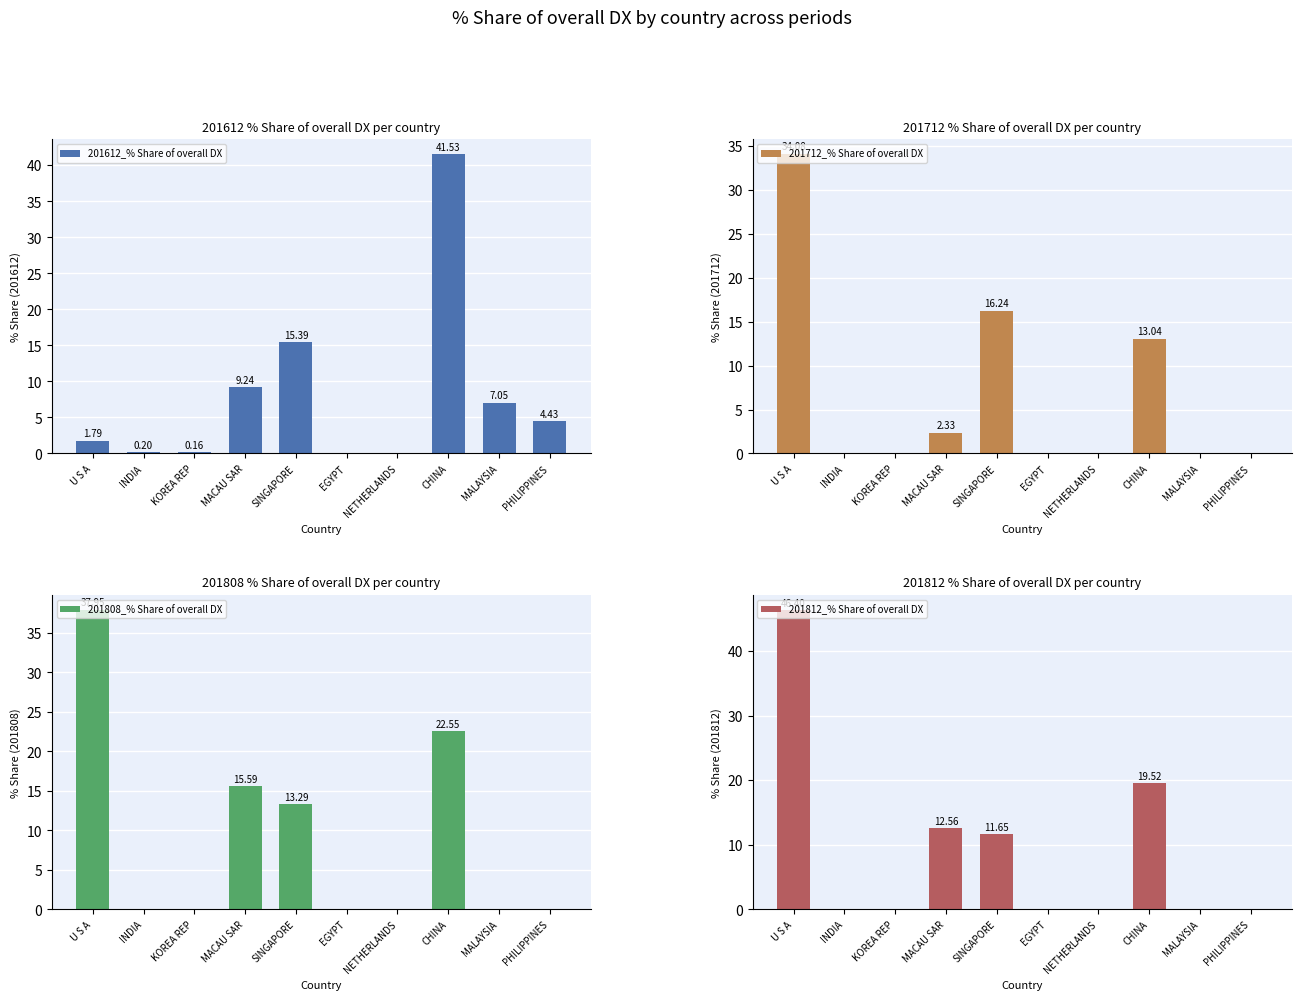

What position from the right is PHILIPPINES?

1